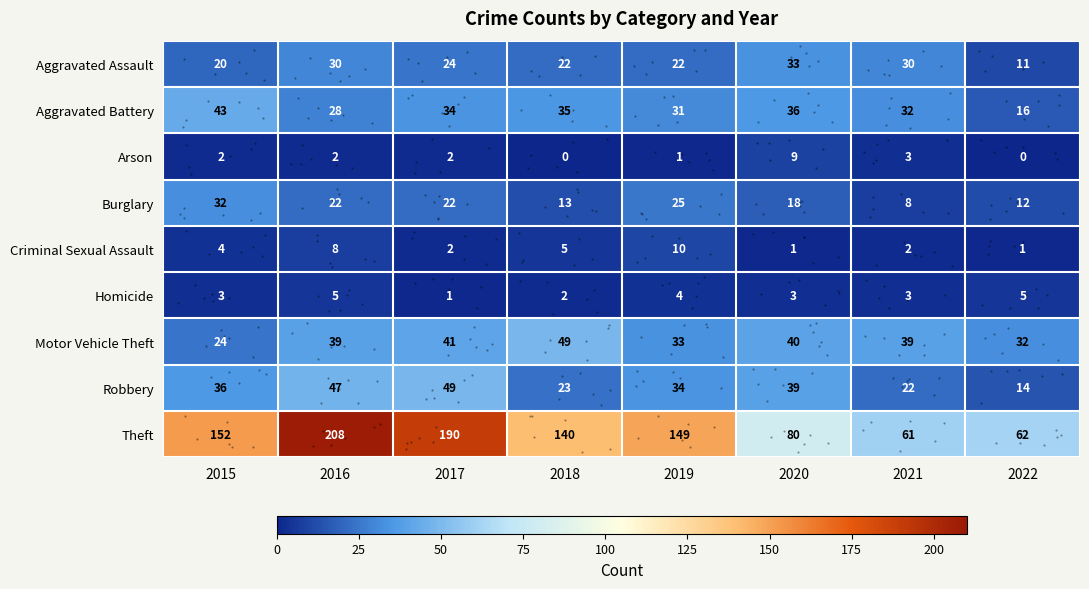

What is the average value of the Motor Vehicle Theft series?

37